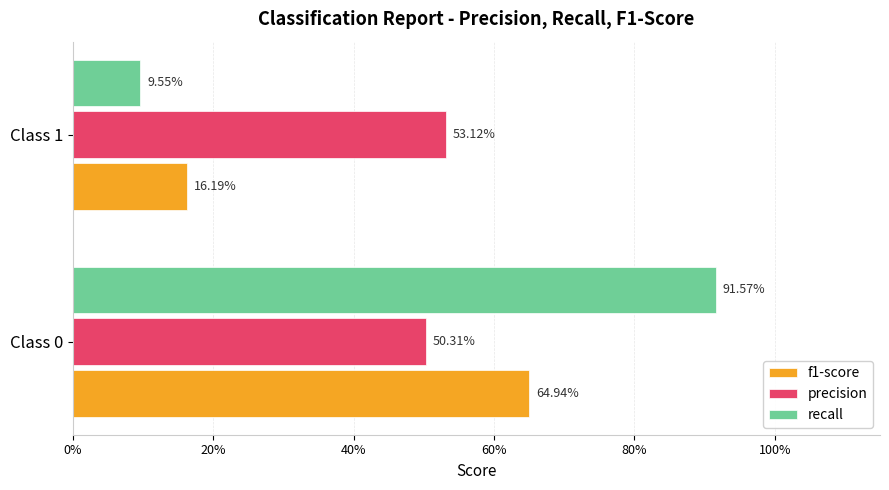

What are all the series names shown in the legend?

f1-score, precision, recall